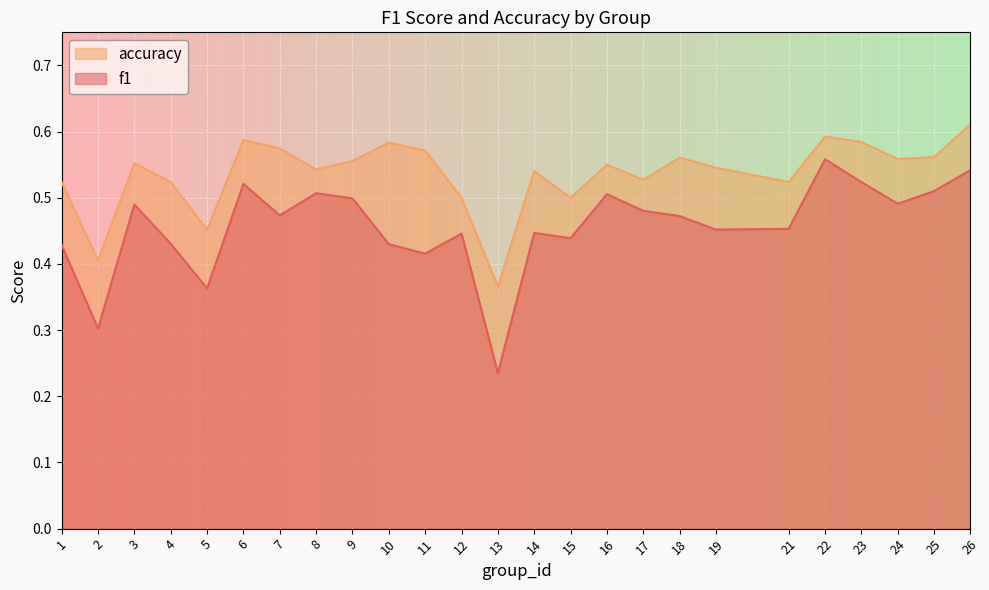

True or false: accuracy and f1 intersect in this chart.

False